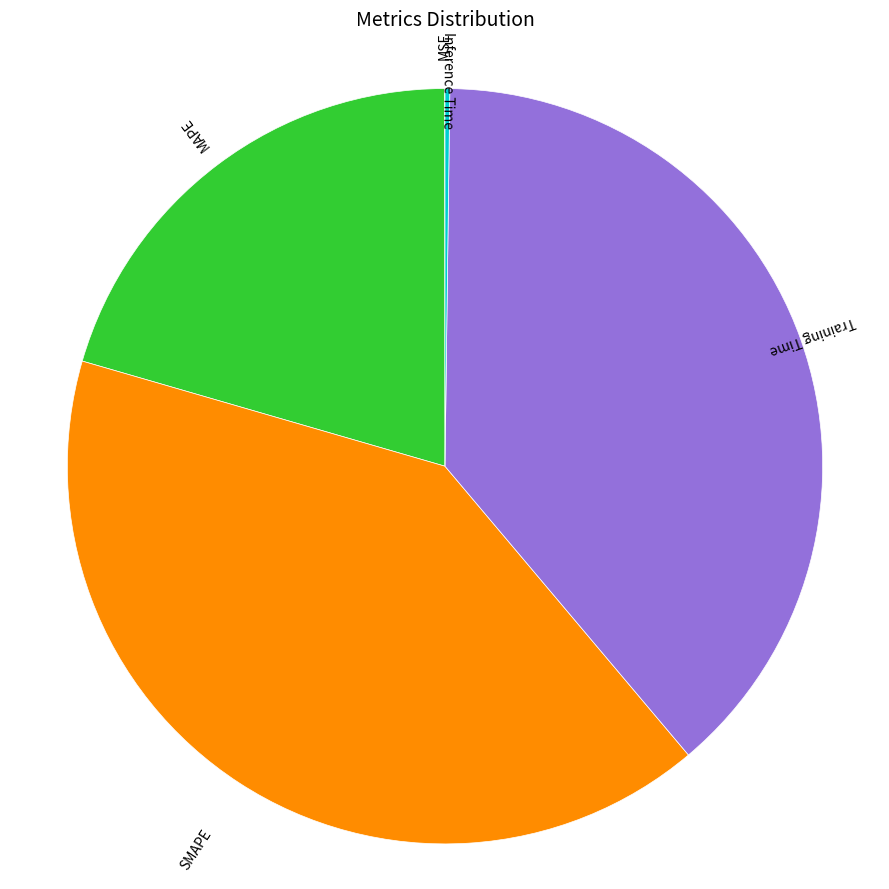

Is there any slice that represents more than half of the pie?

No